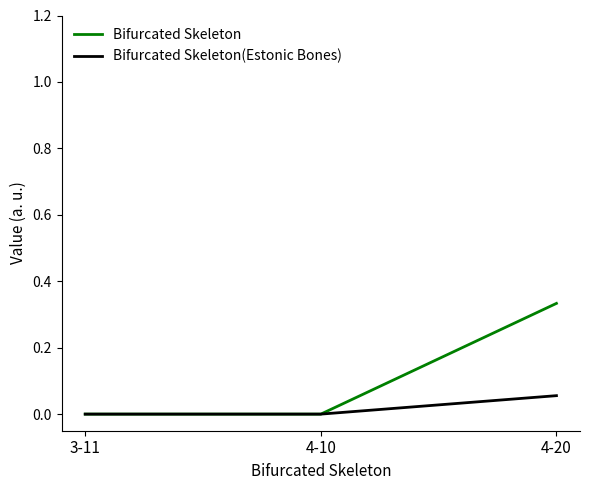

What is the total value across all series at 4-20?

0.4